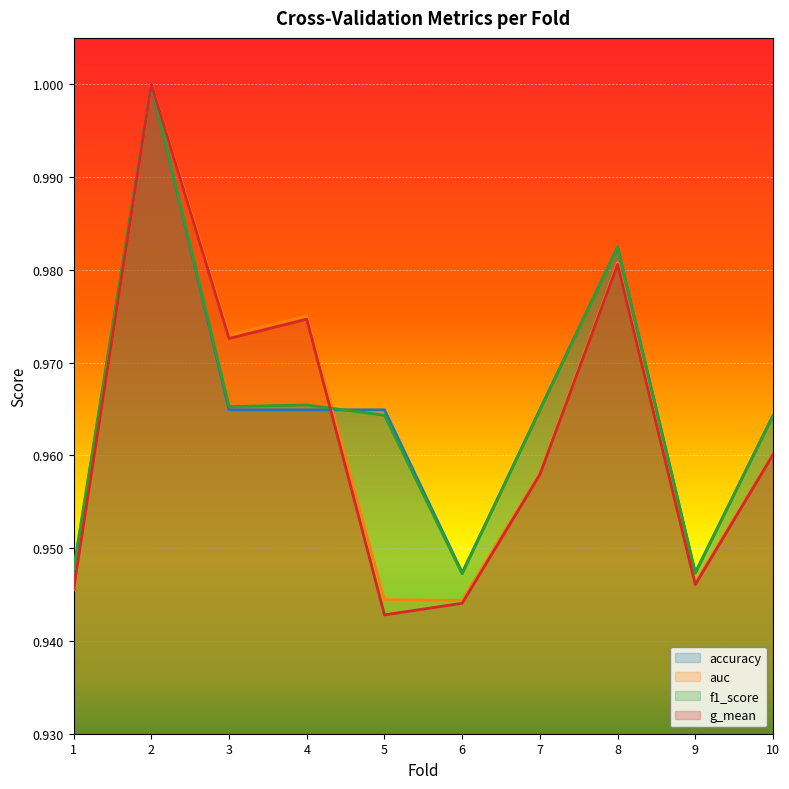

Which series has the largest range (max minus min)?

g_mean